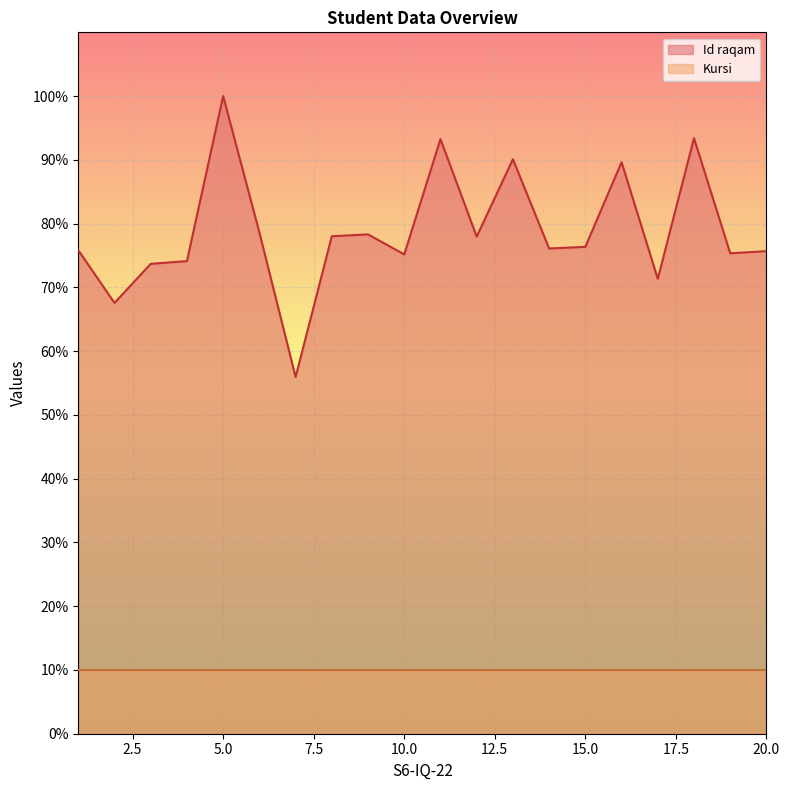

Between 16 and 17, which is larger?

16